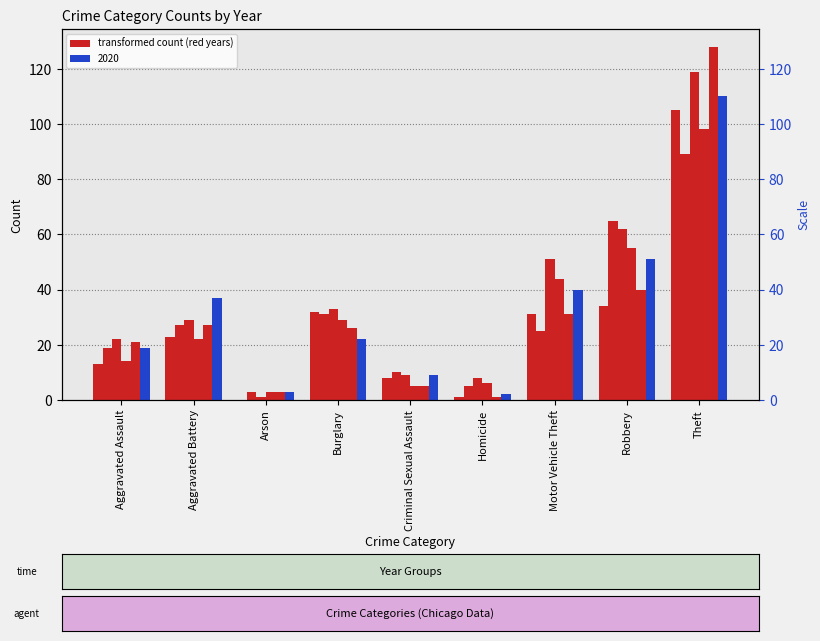

What is the difference between the 2020 values at Robbery and Motor Vehicle Theft?

11